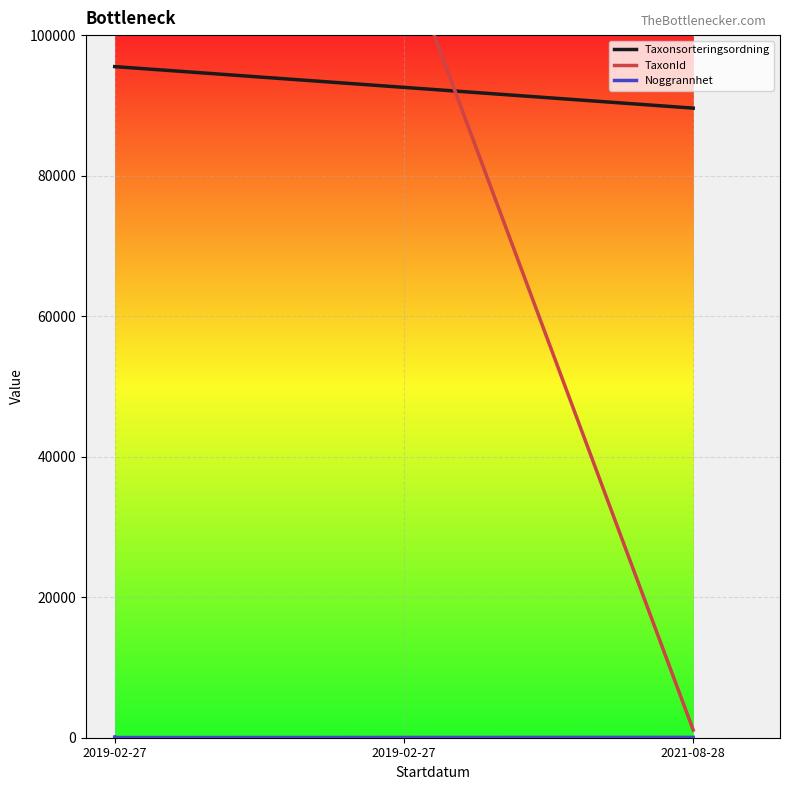

Between 2019-02-27 and 2019-02-27, which is larger?

2019-02-27